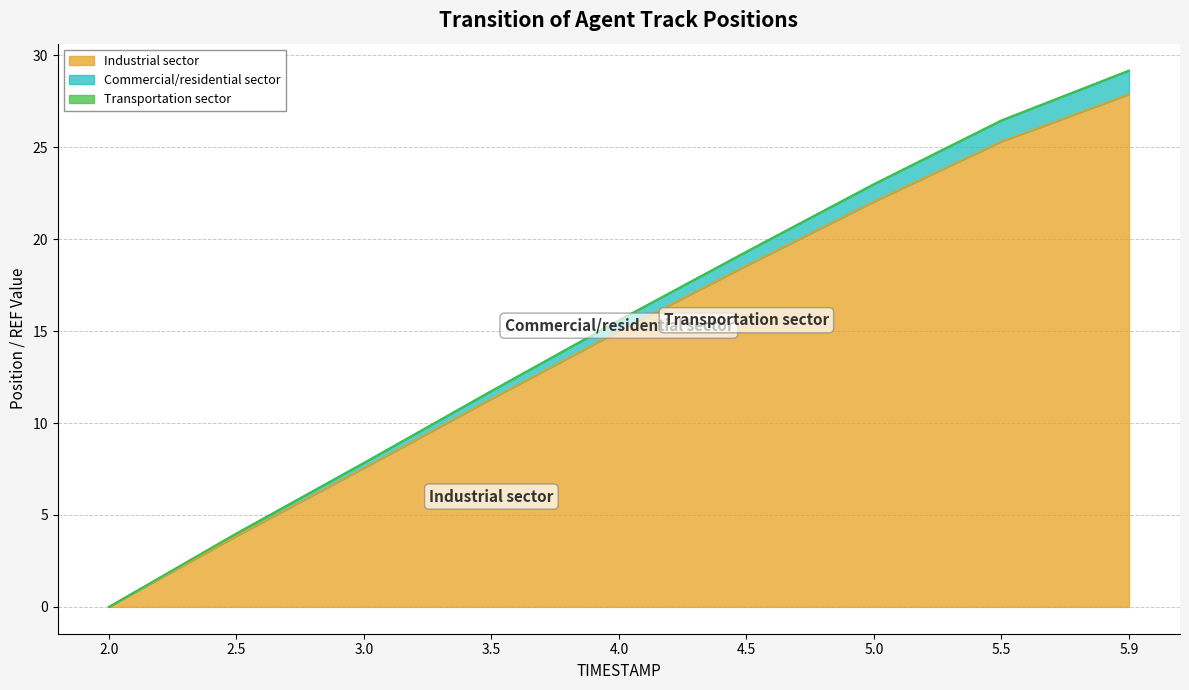

The value of Industrial sector at 4.5 is 6.6. True or false?

False